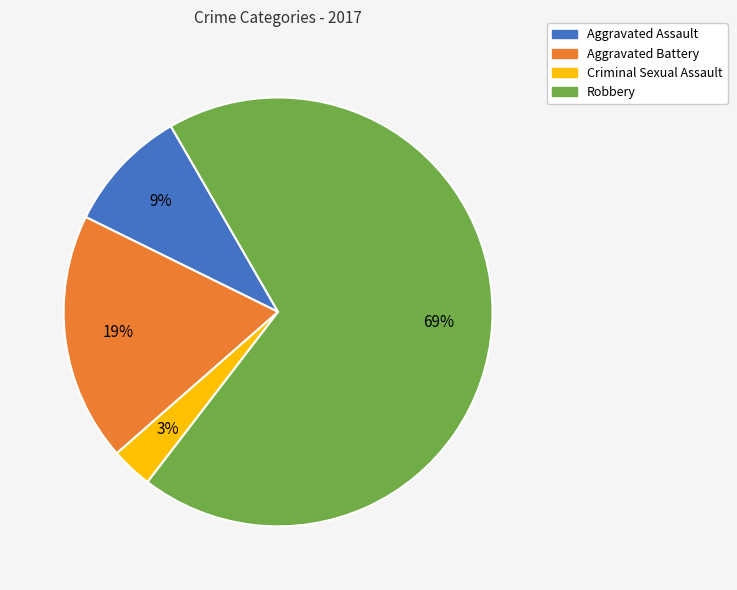

Do Robbery and Criminal Sexual Assault together represent more than half of the pie?

Yes